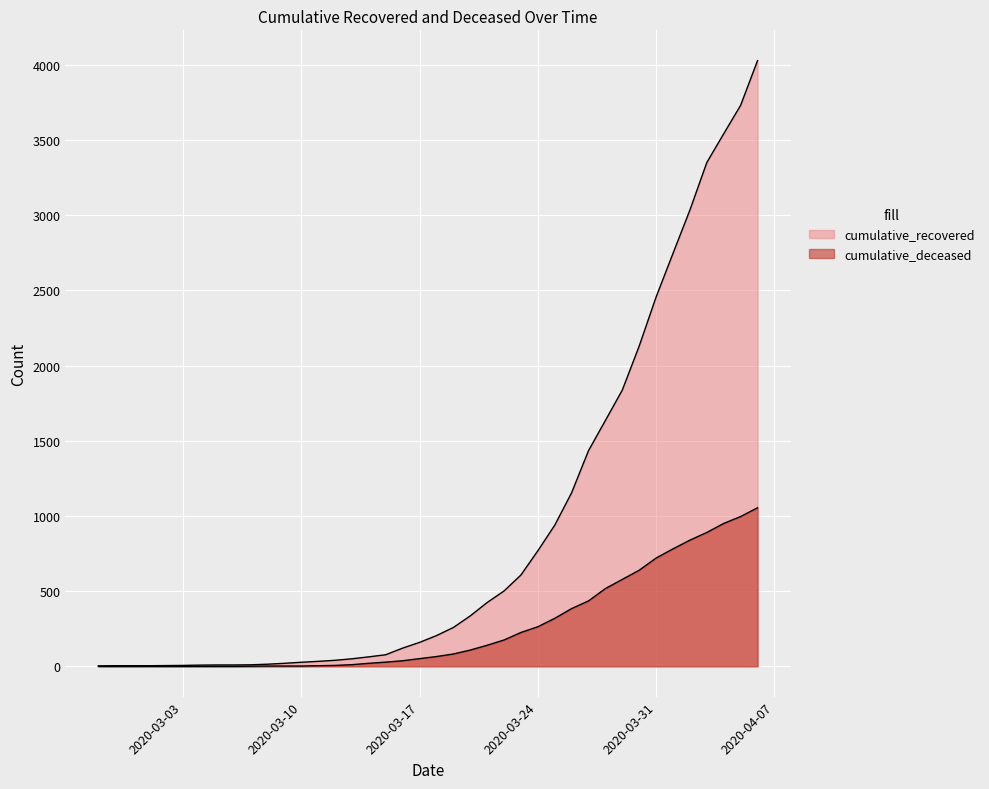

The cumulative_recovered series shows 4 at 2020-03-08. True or false?

False